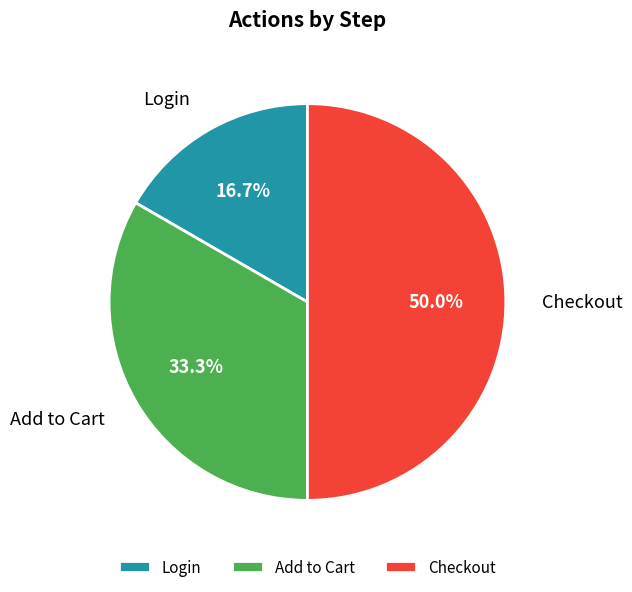

What is the total percentage of Login and Checkout?

66.7%